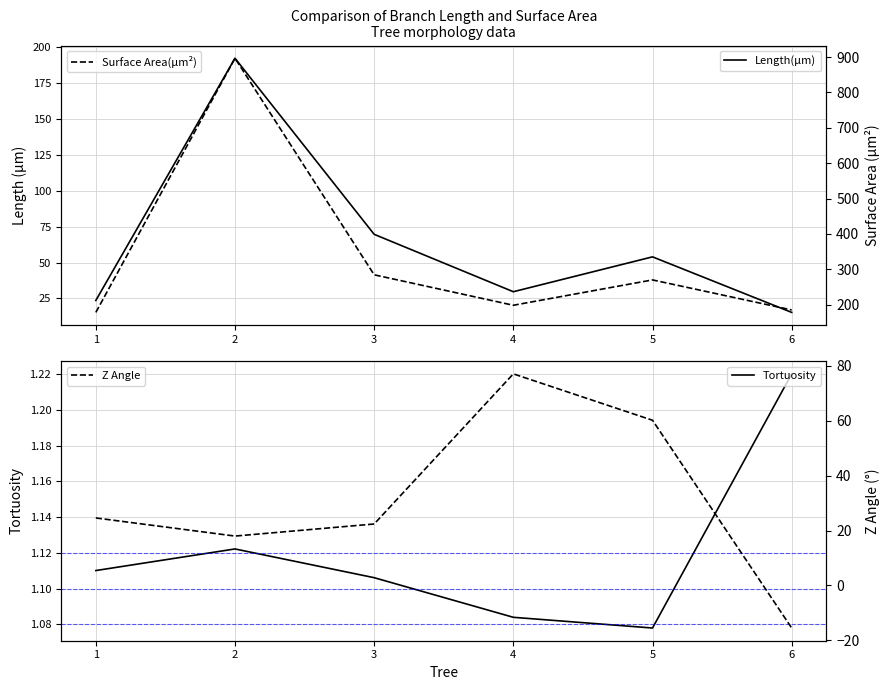

Count the number of data series in this chart.

4